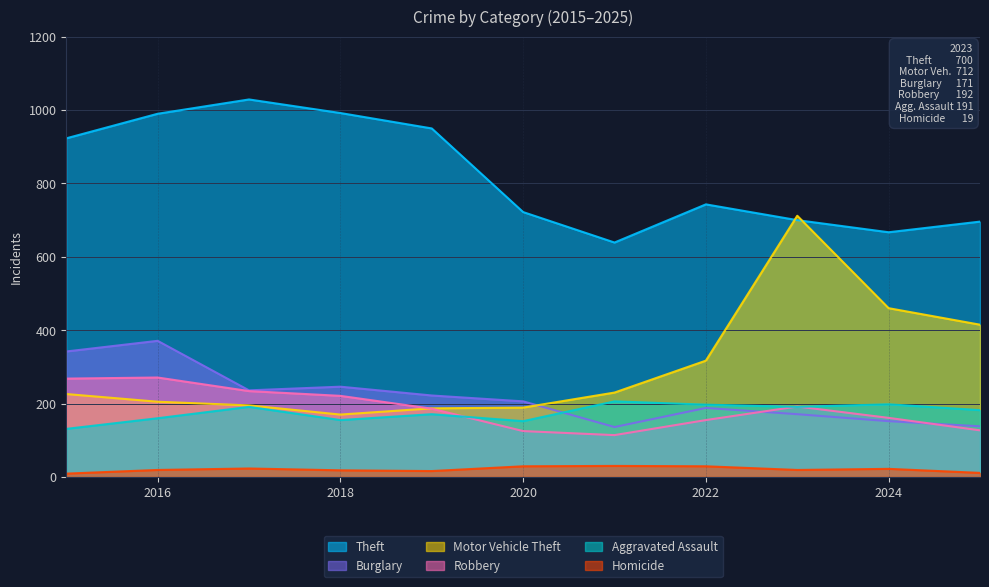

True or false: Theft has more than 1 points higher than both neighbors.

True